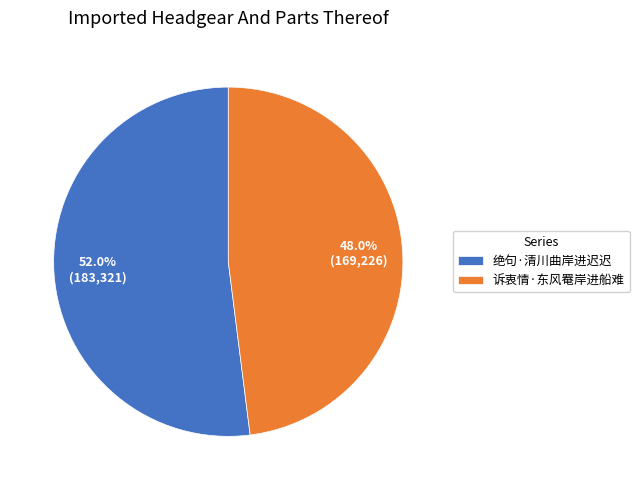

To the nearest percent, what percentage of the pie is 诉衷情·东风罨岸进船难?

48%